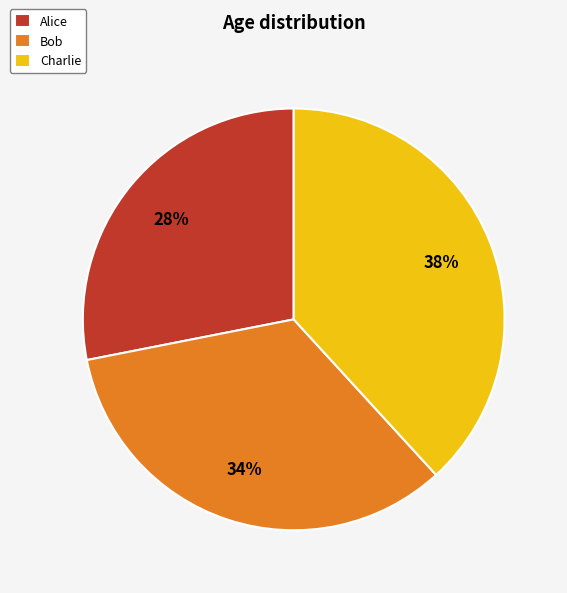

Between Charlie and Alice, which is larger?

Charlie